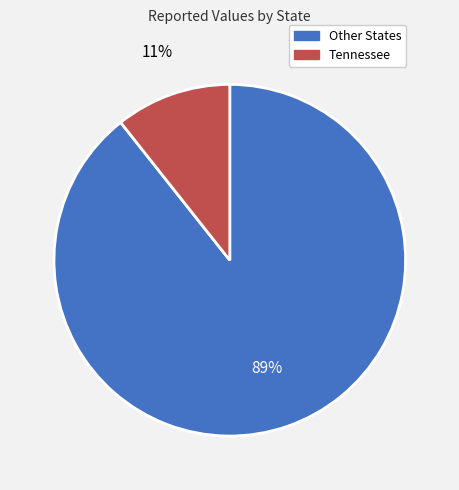

To the nearest percent, what is the average slice percentage?

50%